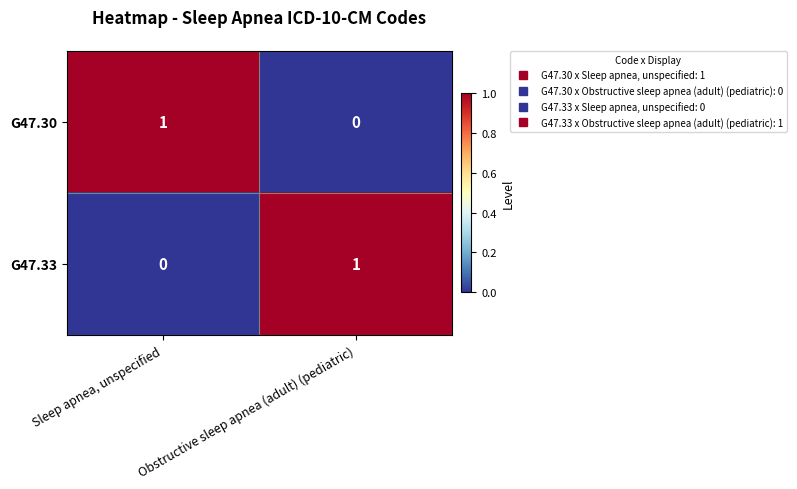

What is the total value across all series at Sleep apnea, unspecified?

1